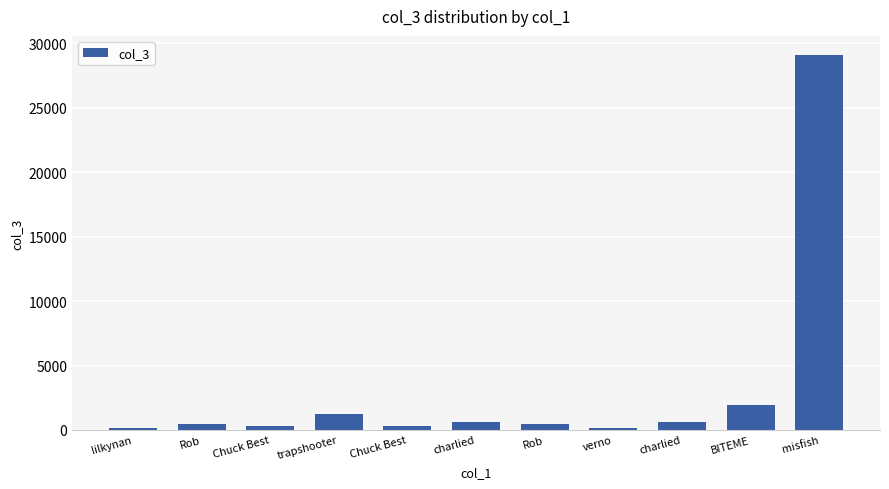

Reading left to right, list all the values displayed in this chart.

lilkynan=173	Rob=467	Chuck Best=308	trapshooter=1234	Chuck Best=308	charlied=584	Rob=467	verno=178	charlied=584	BITEME=1969	misfish=29133